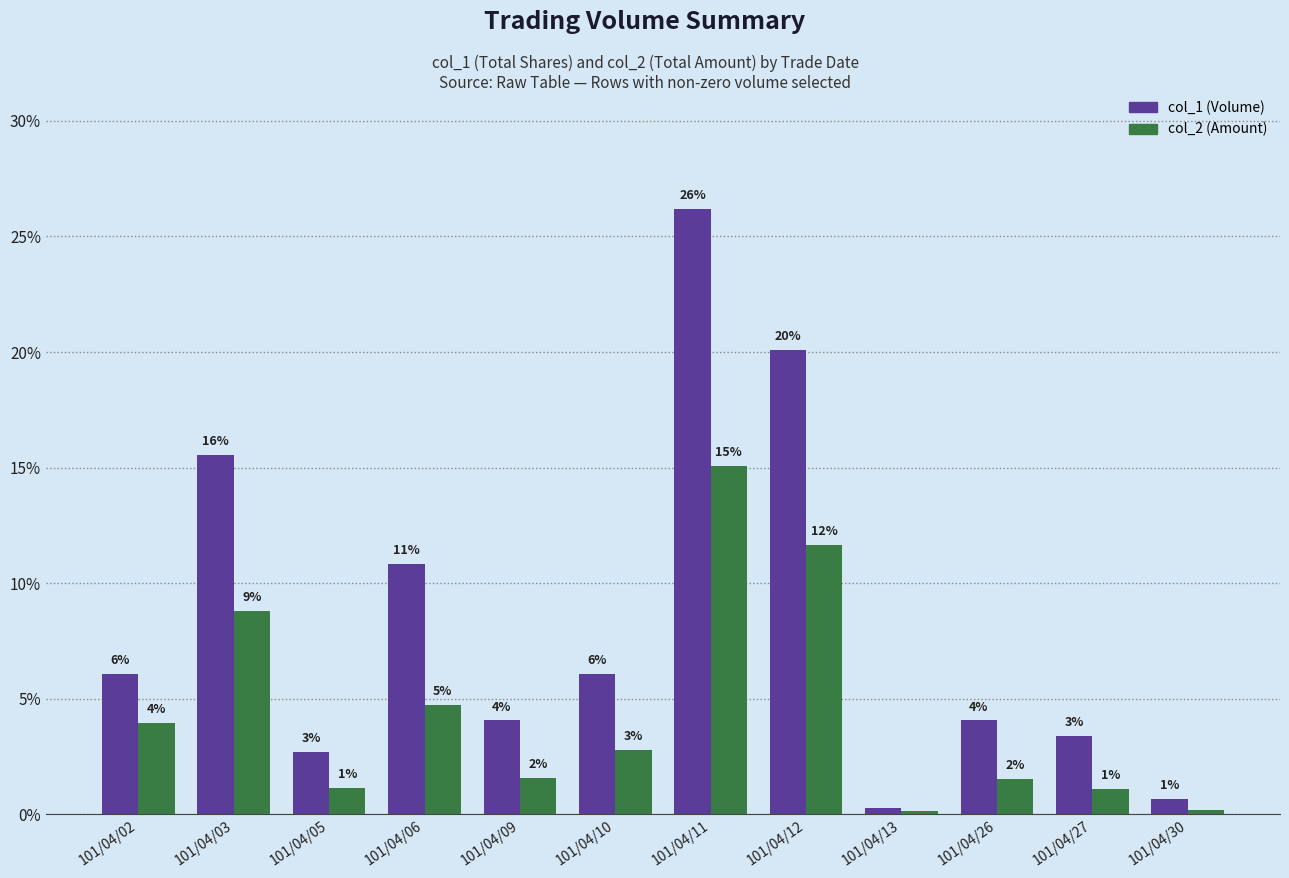

True or false: col_2 (Amount) has a value of 1.5 at 101/04/26.

True